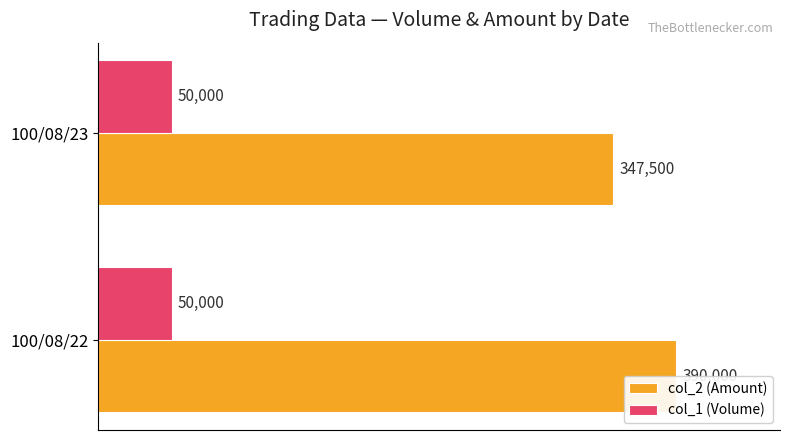

What is the maximum value shown in the chart?

390000.0